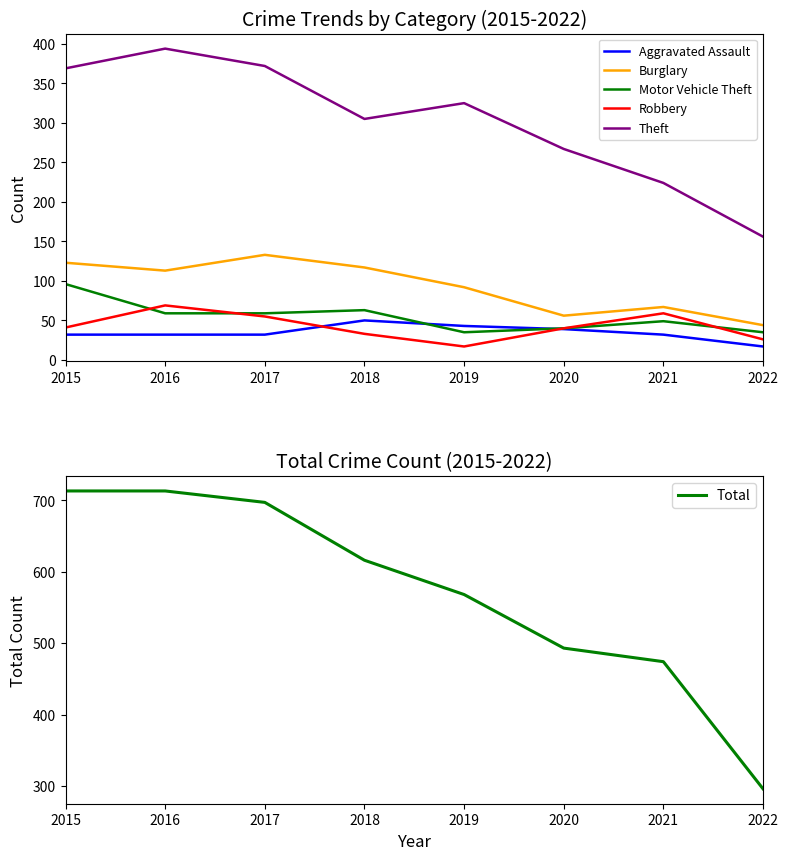

True or false: Aggravated Assault and Burglary cross at least once.

False